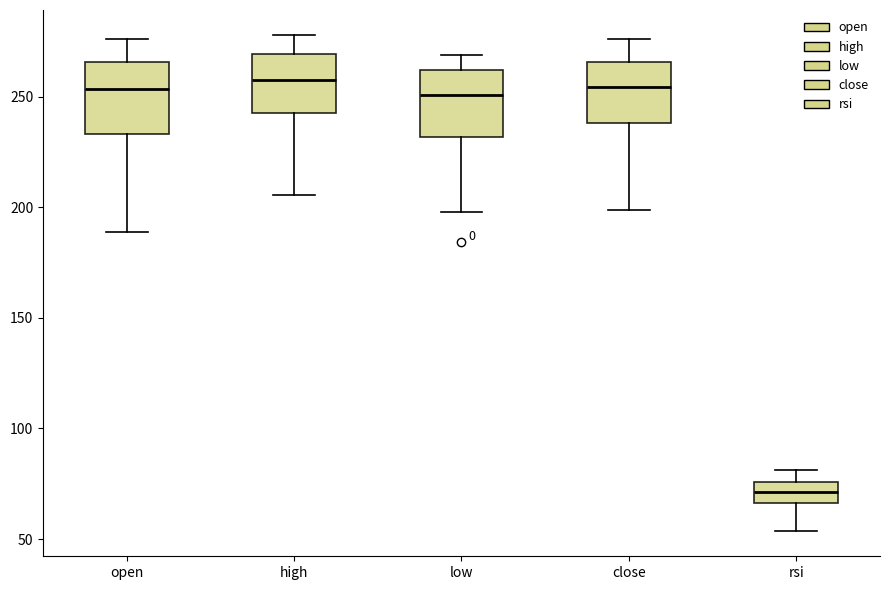

Where does the upper whisker of the box for open end on the y-axis? The values are not printed on the chart, so give them approximately, as read against the axis.

275